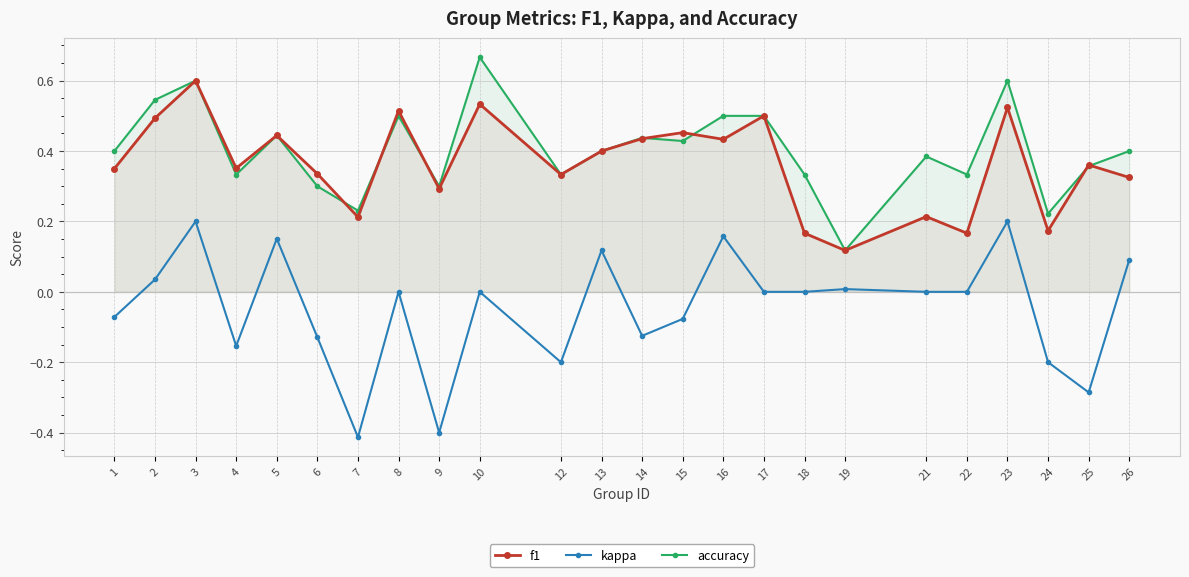

True or false: kappa and f1 intersect in this chart.

False